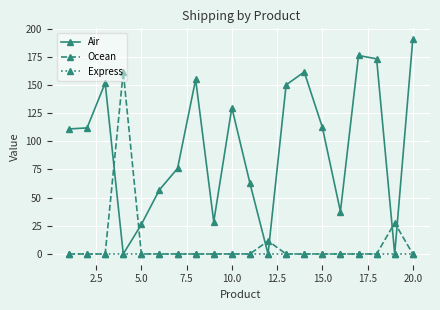

What is the value of the Air point at the 9th from the left?

28.6